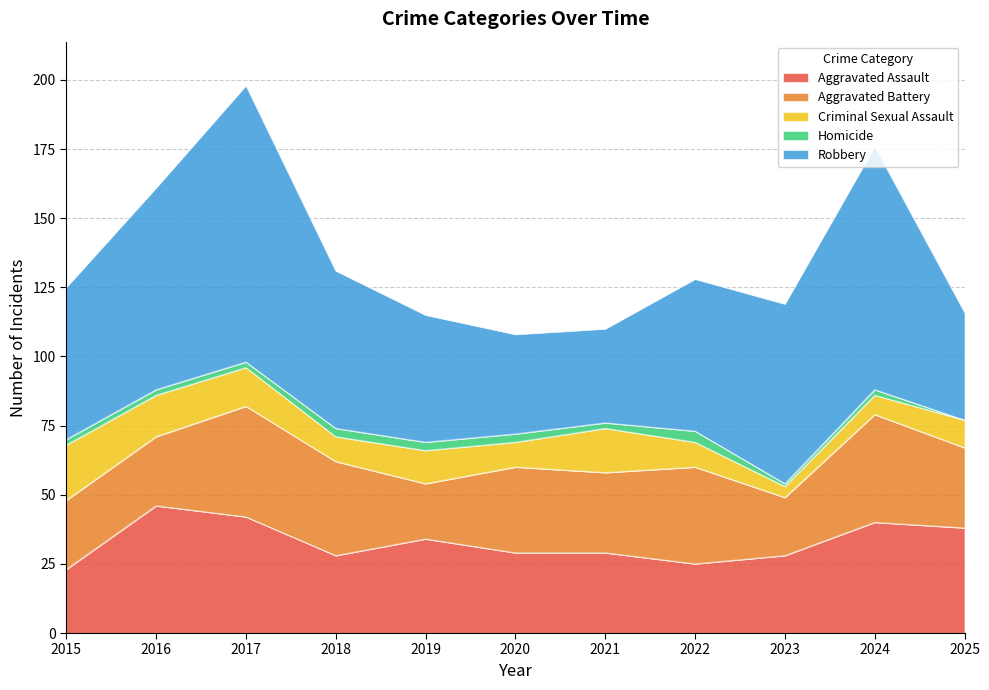

At which label does Aggravated Assault first exceed 29?

2016